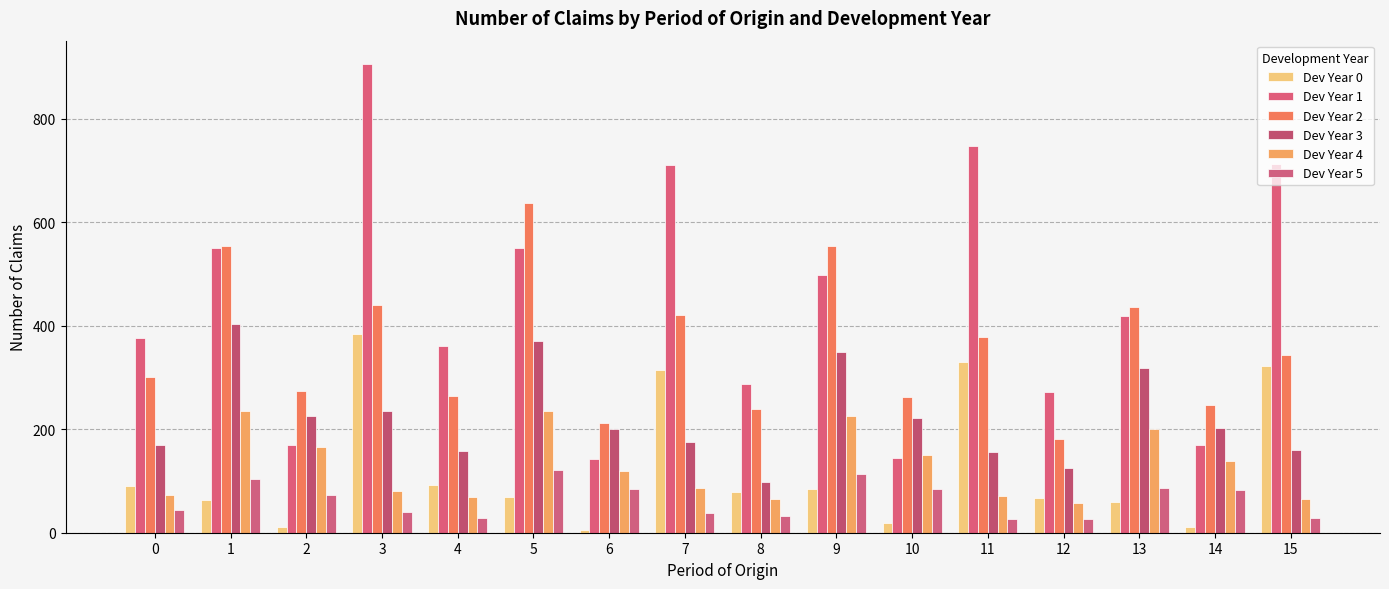

Count the number of data series in this chart.

6